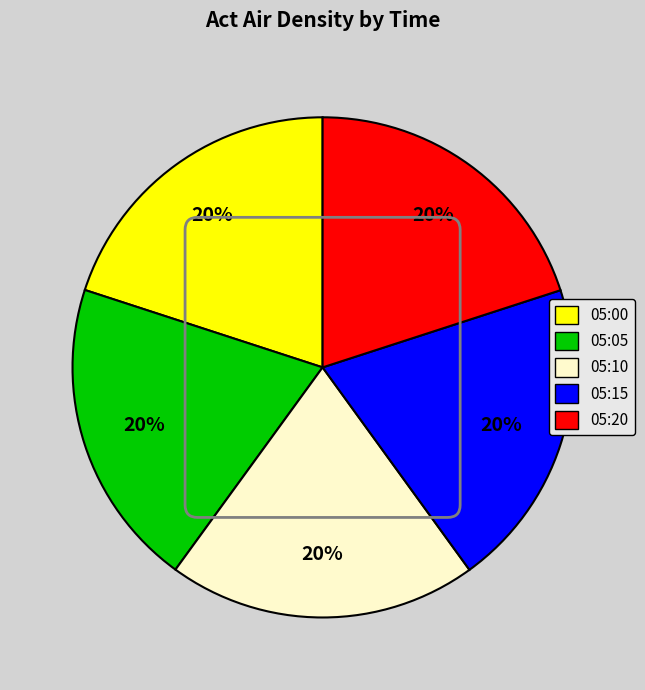

What is the ratio of the value at 05:05 to the value at 05:20?

1.0